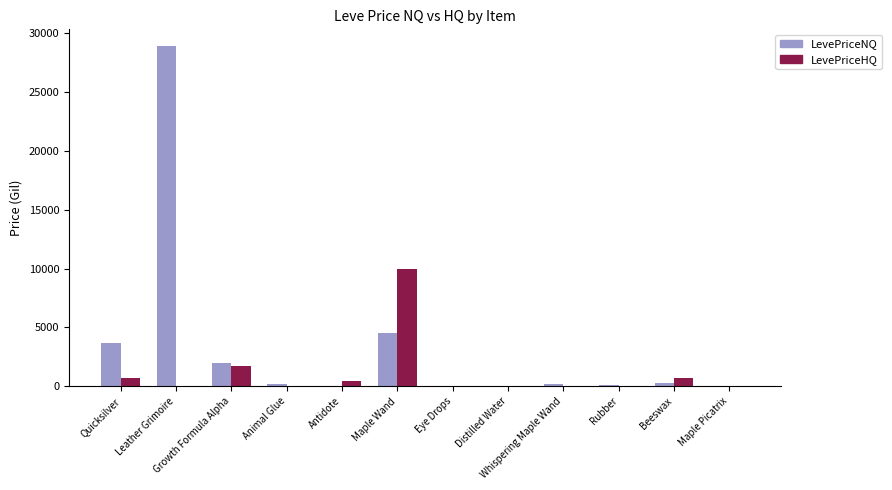

What is the difference between the LevePriceNQ values at Antidote and Quicksilver?

3706.4